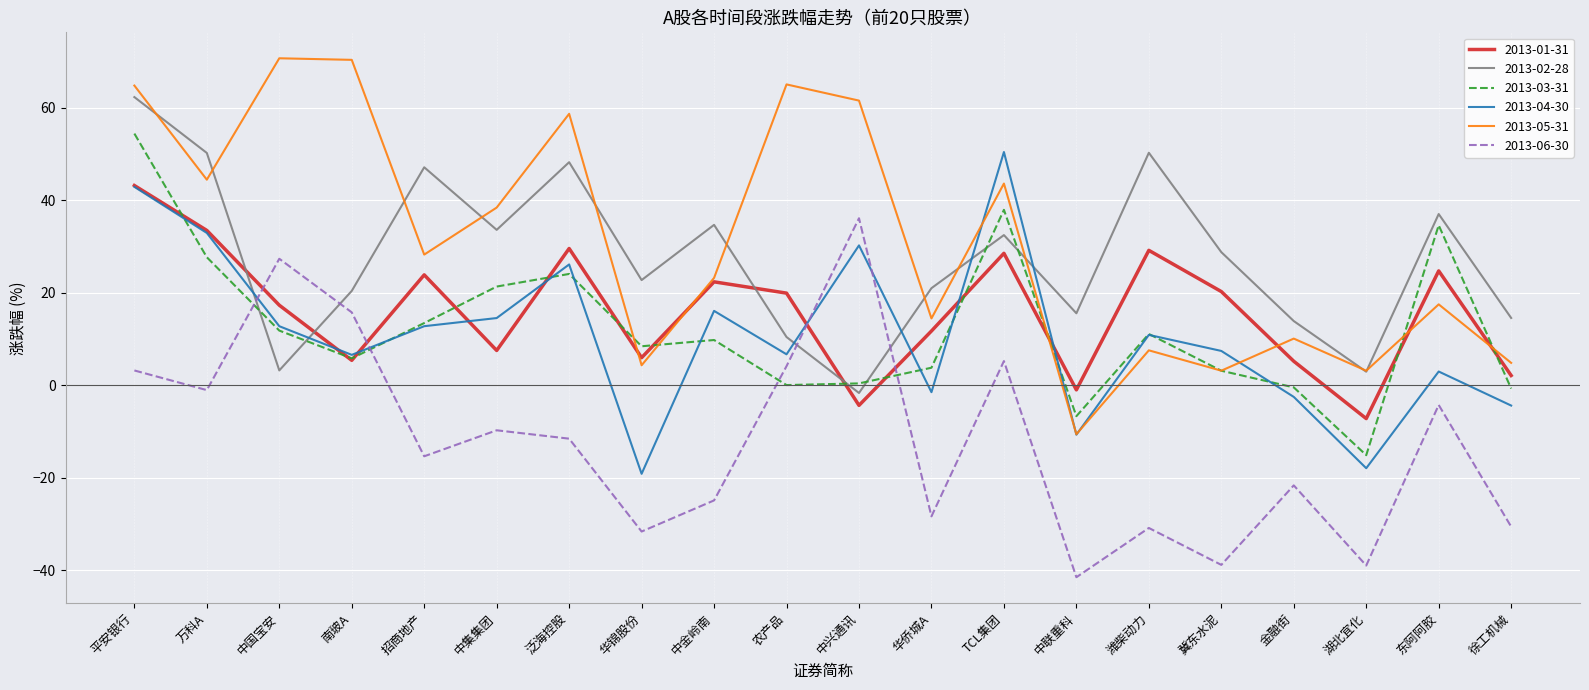

In 2013-06-30, how many points are lower than both neighbors (excluding endpoints)?

7